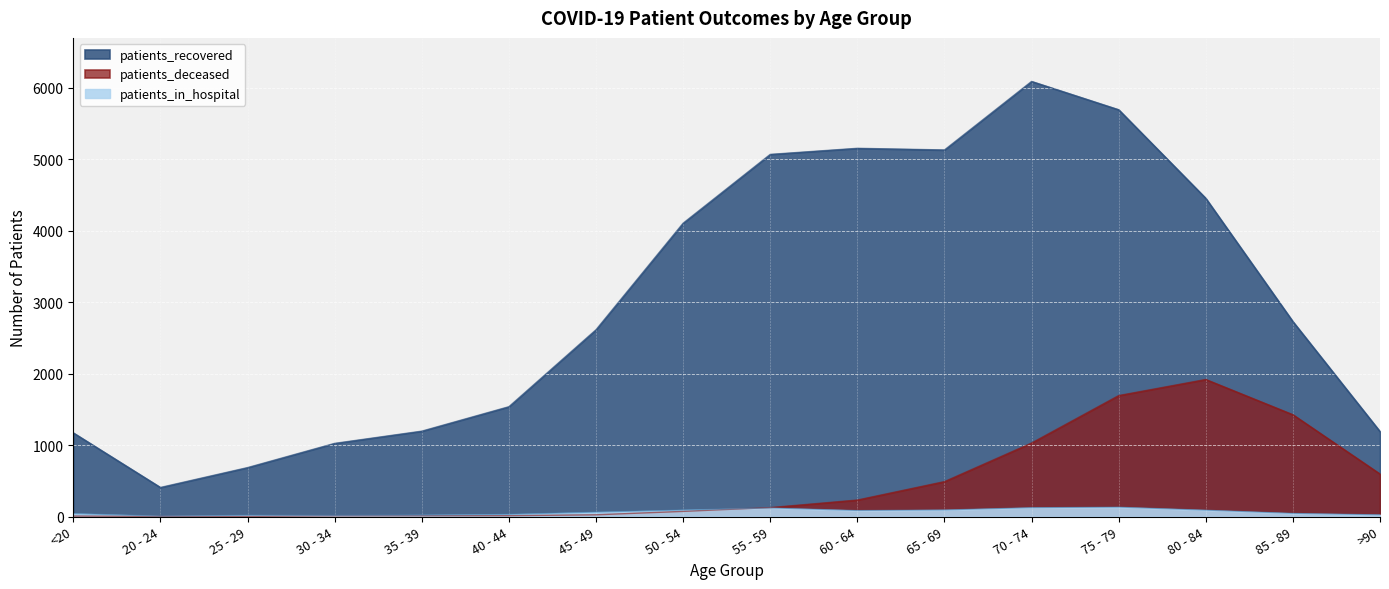

What is the lowest value of the patients_deceased series?

2